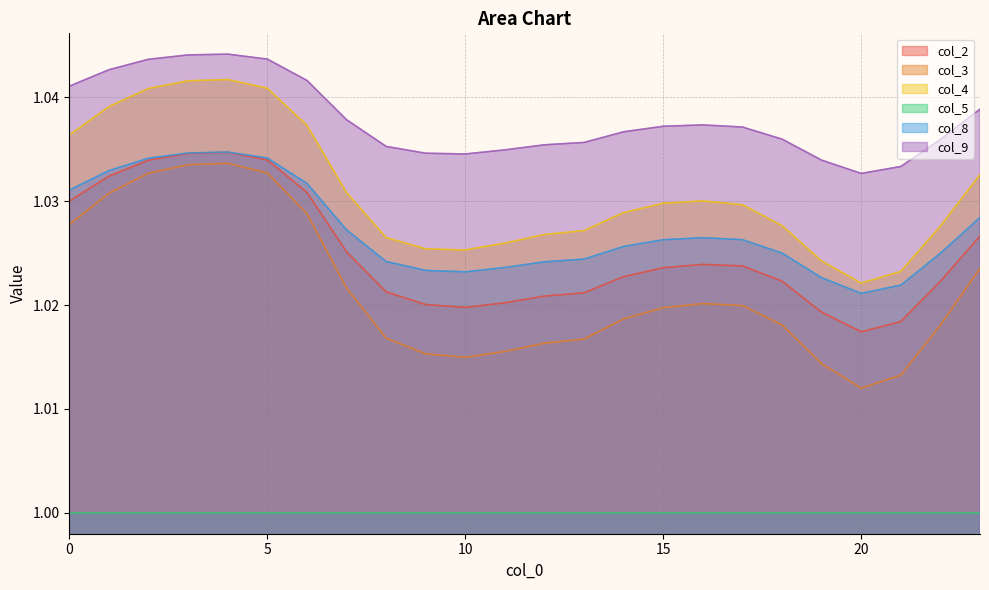

What is the maximum value shown in the chart?

1.0